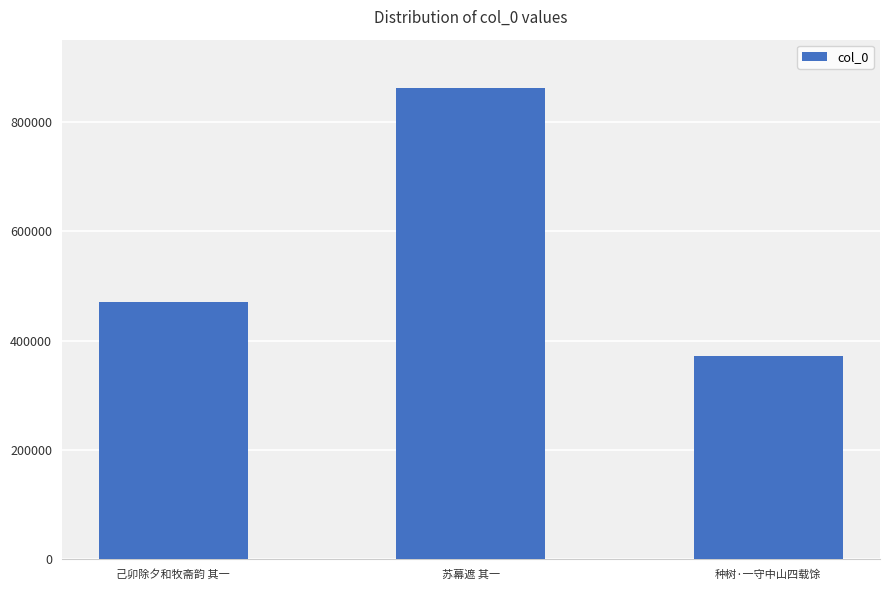

Reading left to right, what are all the values shown in this chart?

471059	861915	372264